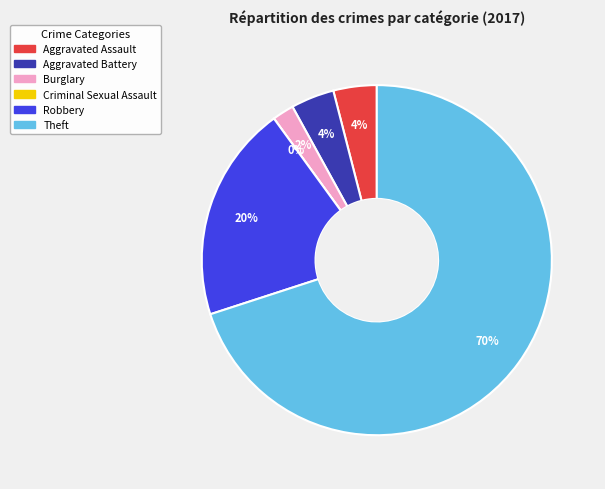

What is the change in value from Aggravated Assault to Theft?

+33